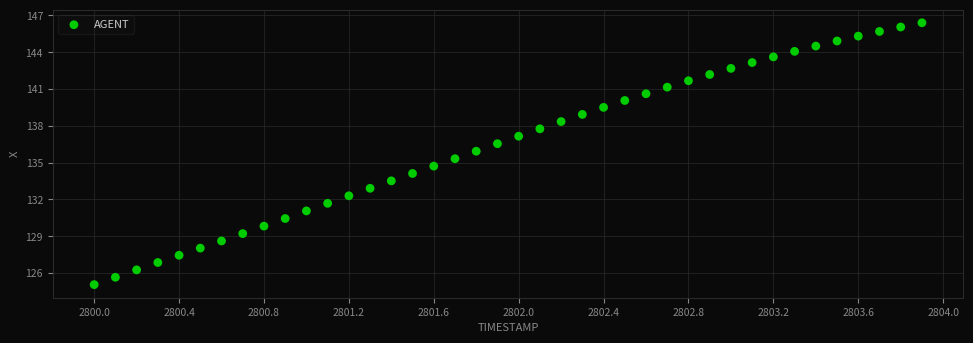

What is the range of Y values (max minus min)?

21.3